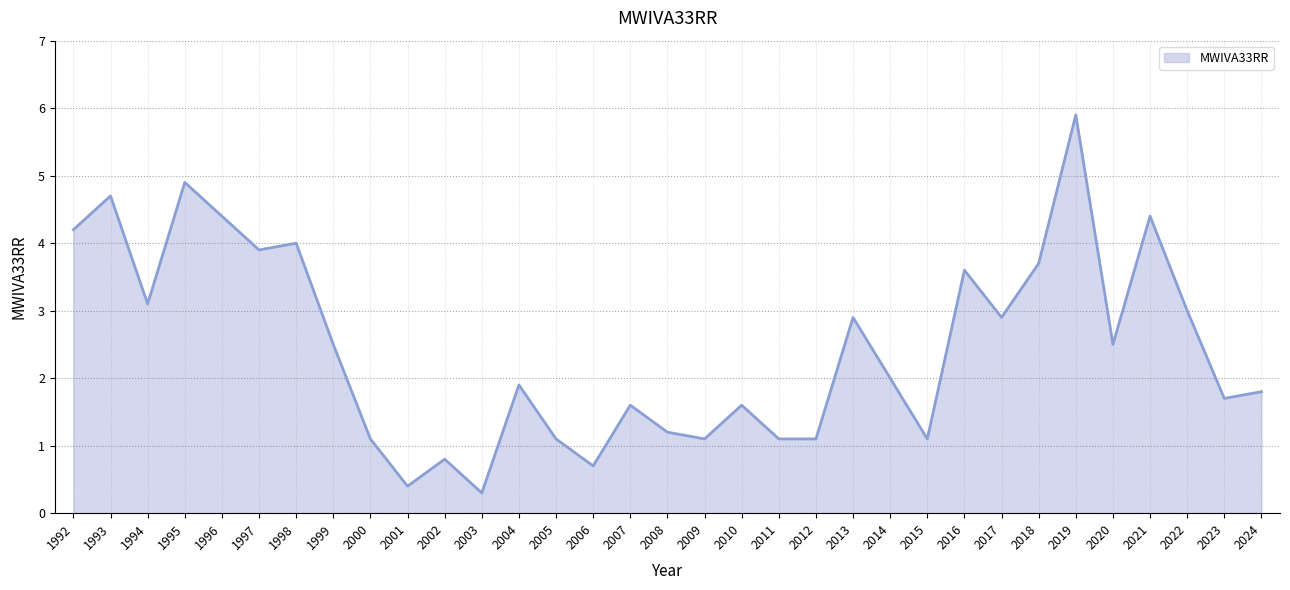

Where is the data nearest to the value 3?

2022